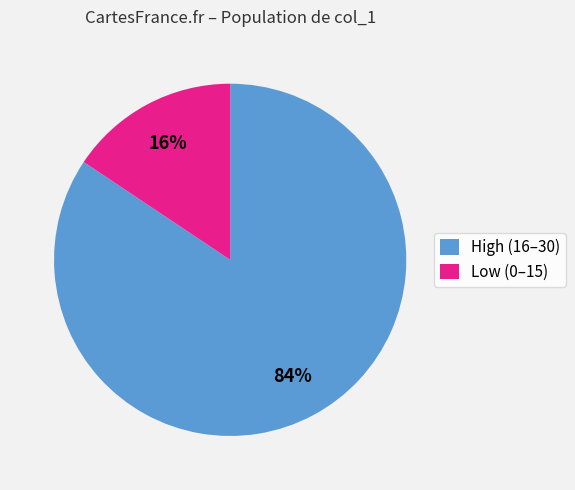

Rank the categories by value from highest to lowest.

High (16–30), Low (0–15)